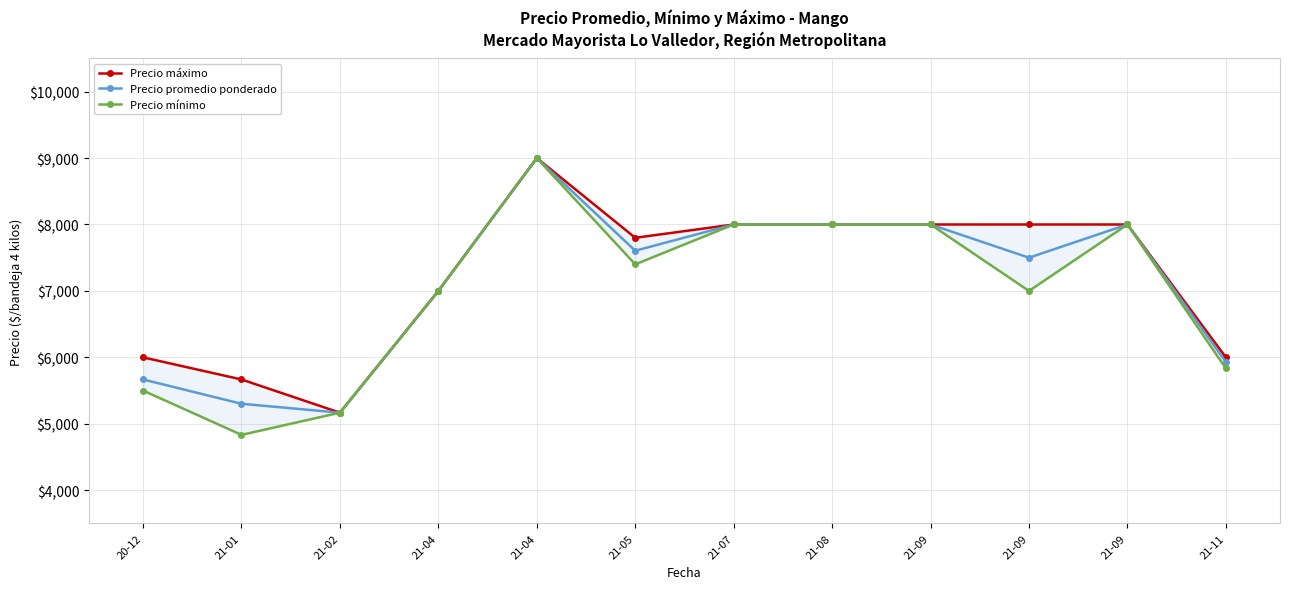

Reading left to right, list all the values displayed in this chart.

Precio máximo: 6000	5667	5167	7000	9000	7800	8000	8000	8000	8000	8000	6000
Precio promedio ponderado: 5667	5301	5167	7000	9000	7605	8000	8000	8000	7500	8000	5930
Precio mínimo: 5500	4833	5167	7000	9000	7400	8000	8000	8000	7000	8000	5833